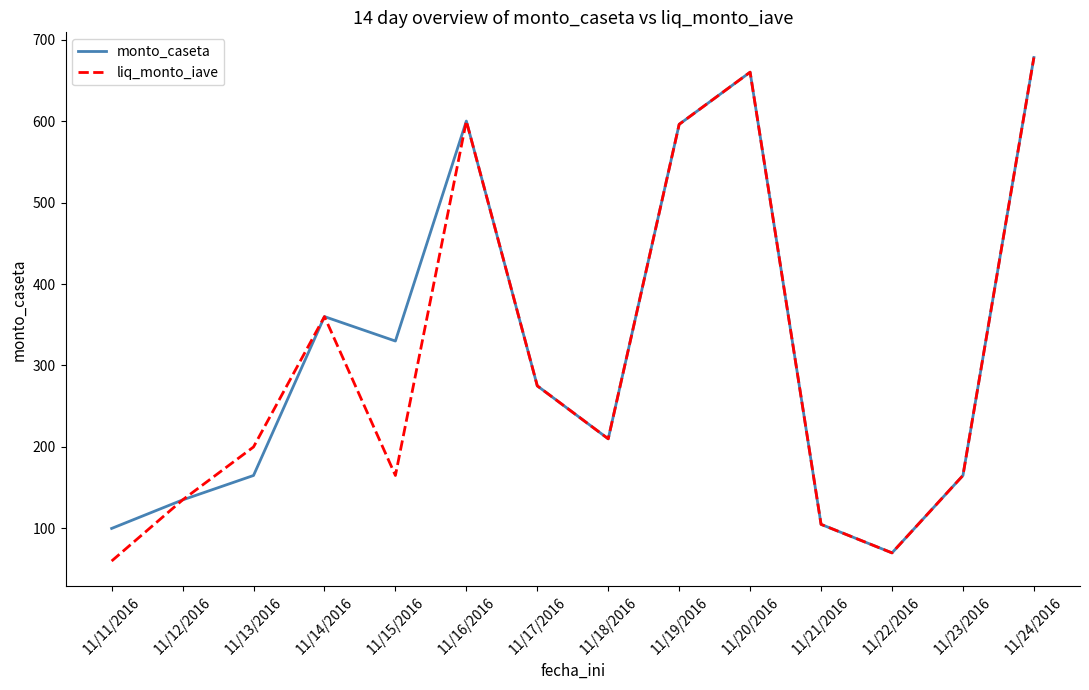

True or false: monto_caseta has more than 2 interior local peaks.

True